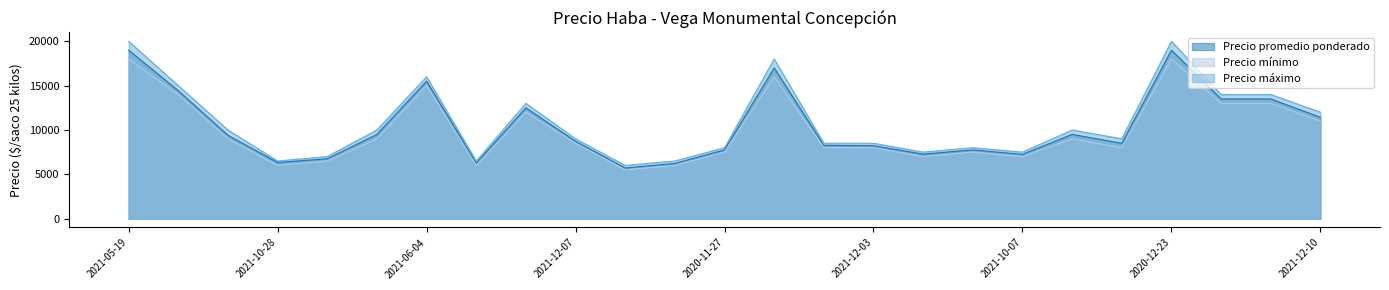

At which category does Precio promedio ponderado reach its first local valley?

2021-10-28